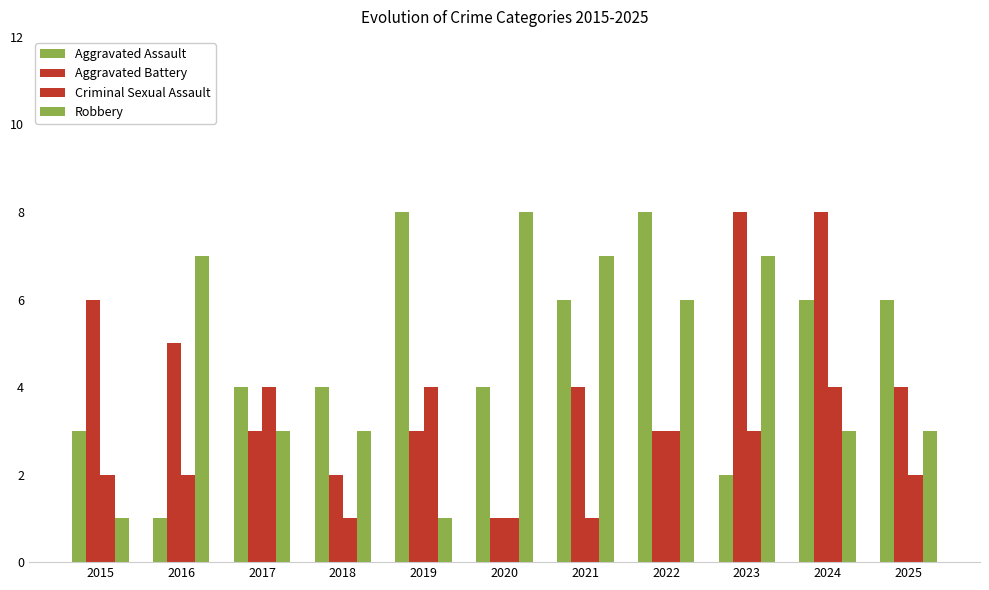

Are the bars grouped side by side (vs. stacked)?

Yes